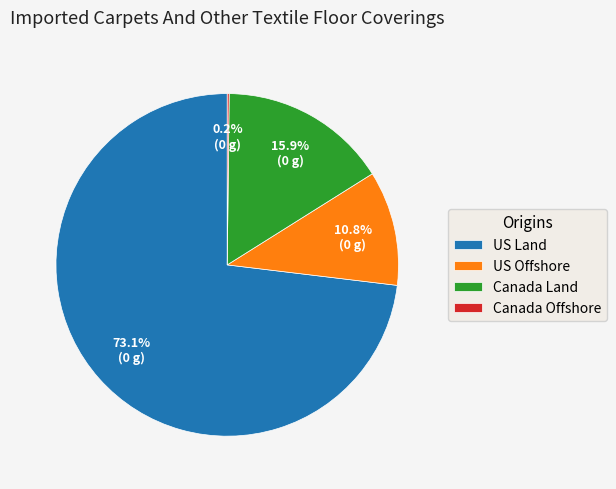

Is there a majority slice in this chart?

Yes